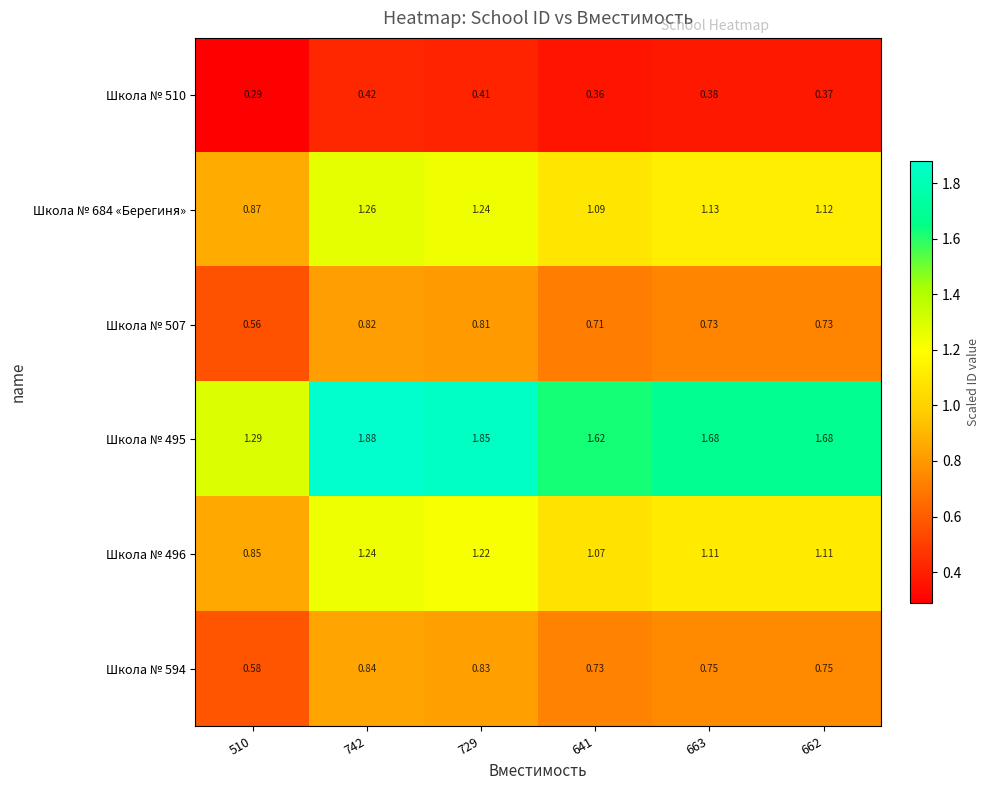

Is the value of Школа № 507 at 742 greater than the value of Школа № 510 at 742?

Yes